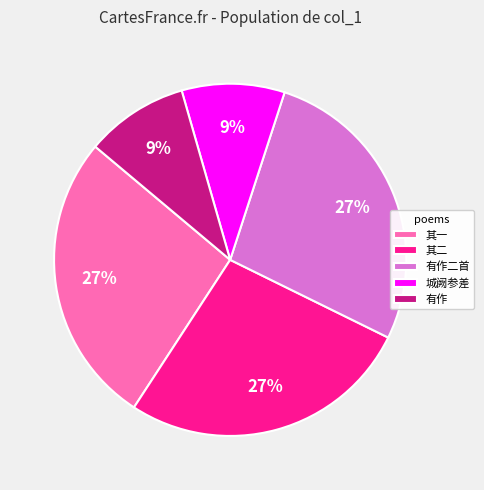

The 城阙参差 slice represents 2% of the pie. True or false?

False